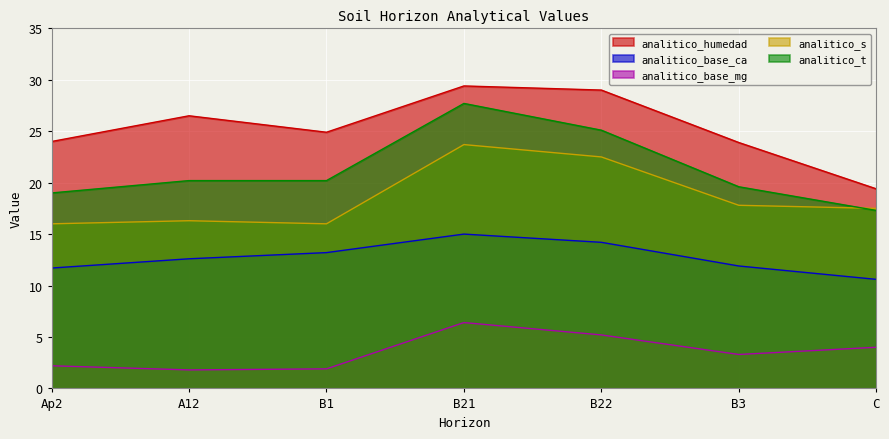

Where is analitico_humedad nearest to the value 24?

Ap2